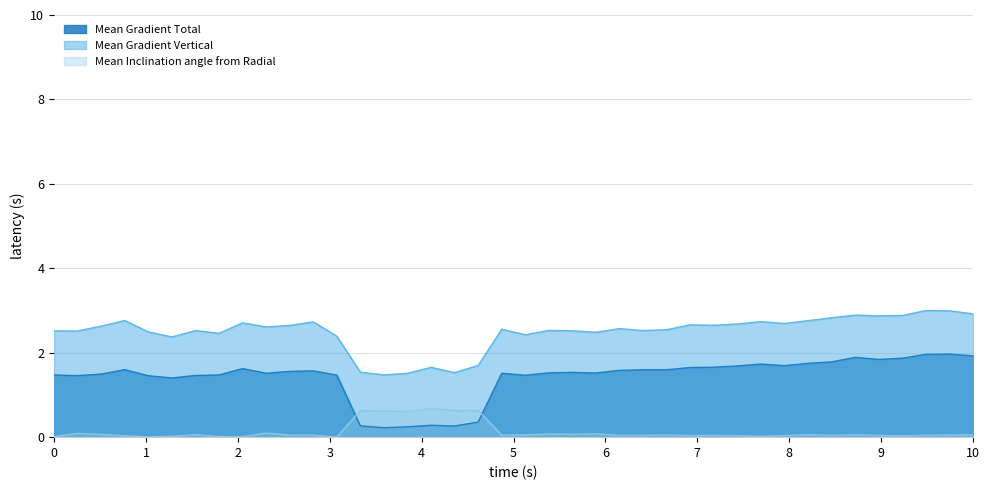

At which category does Mean Gradient Vertical reach its first local valley?

2011/09/23 09:34